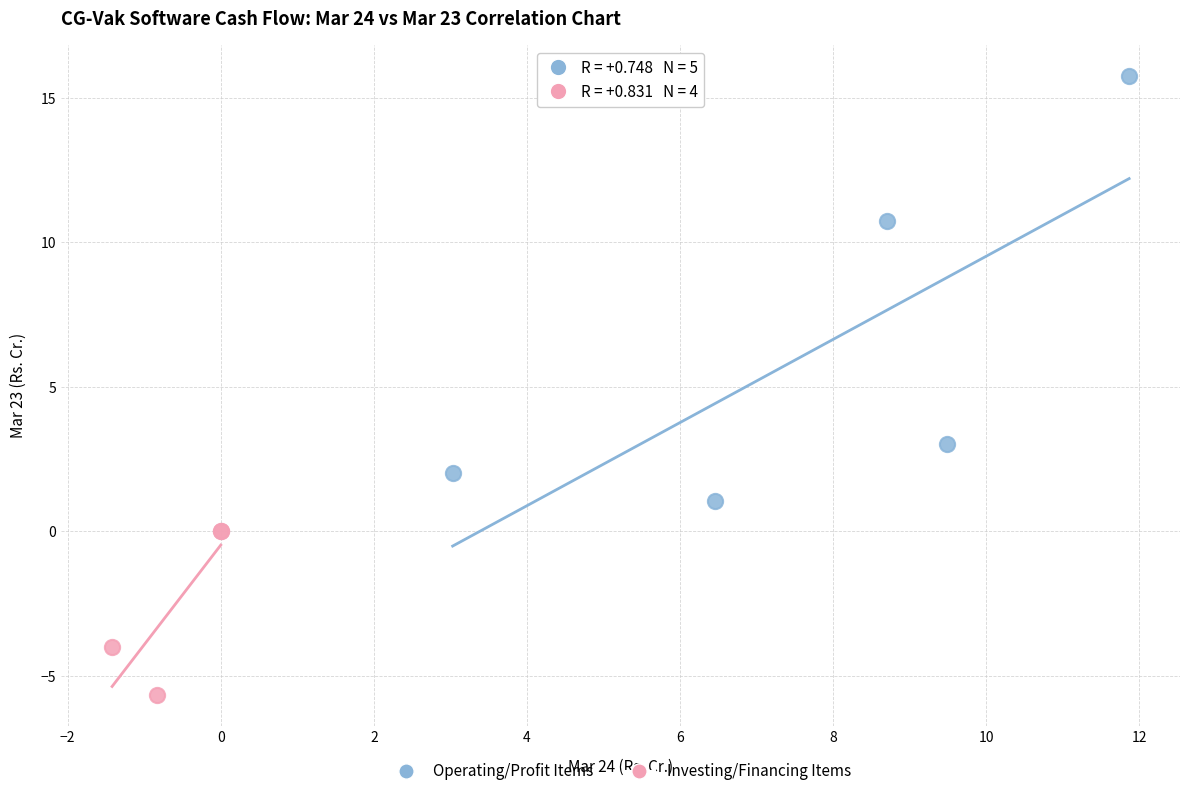

Which series contains the lowest Y value?

Investing/Financing Items